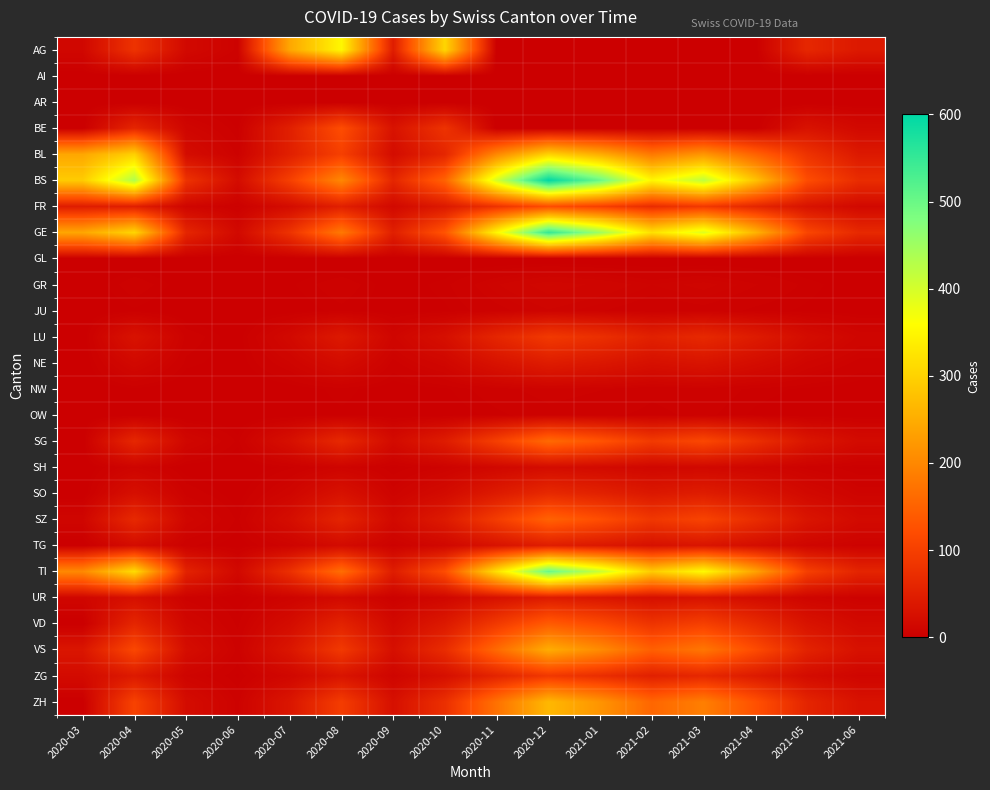

What is the greatest value displayed?

600